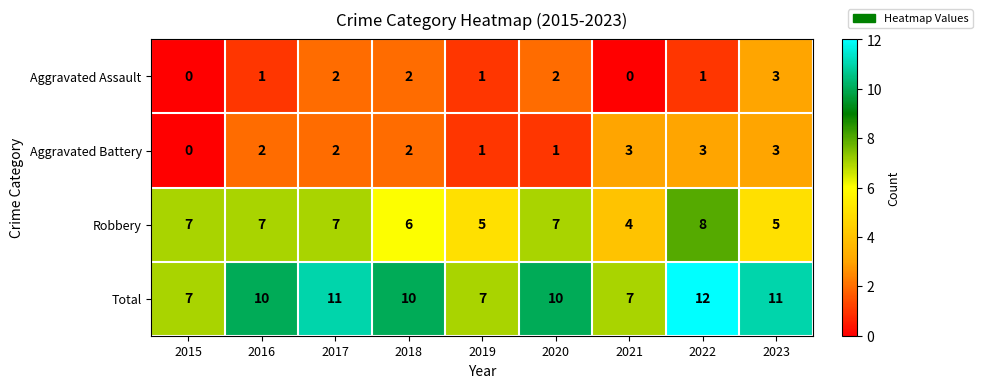

Which series has the largest range (max minus min)?

Total